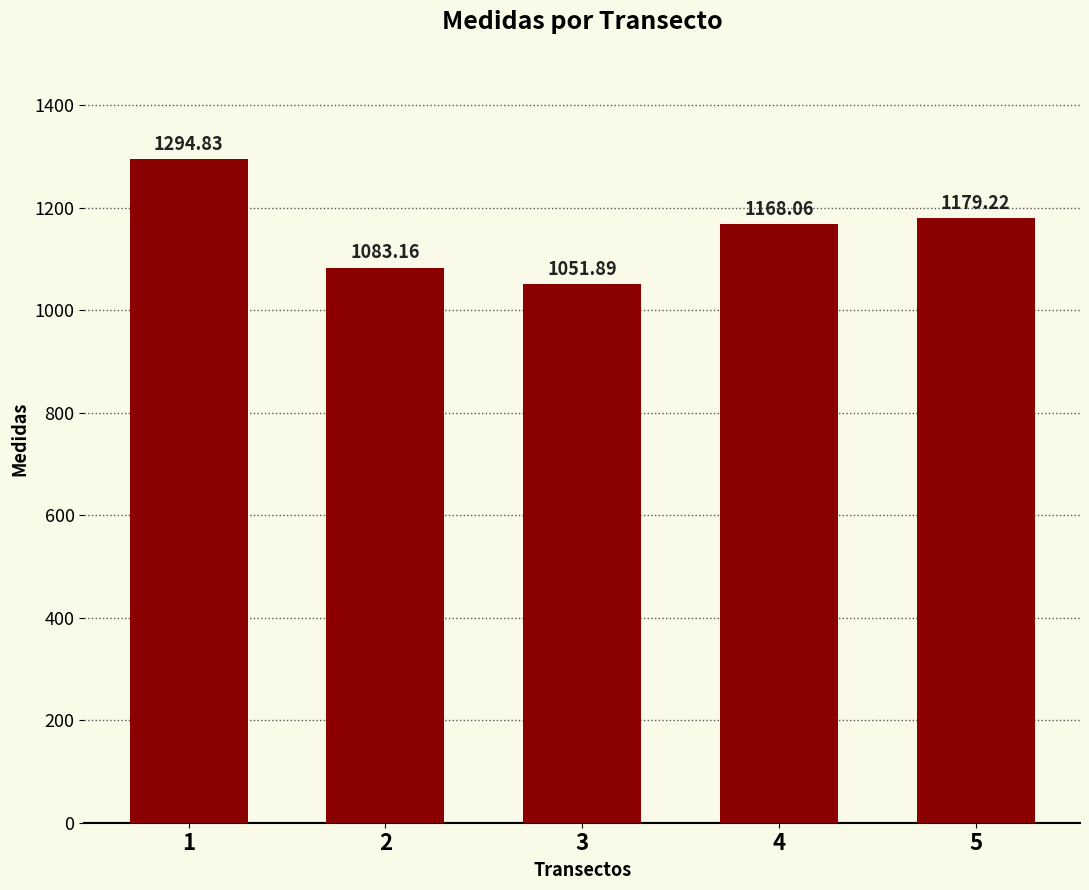

How many data points are less than 1168?

2